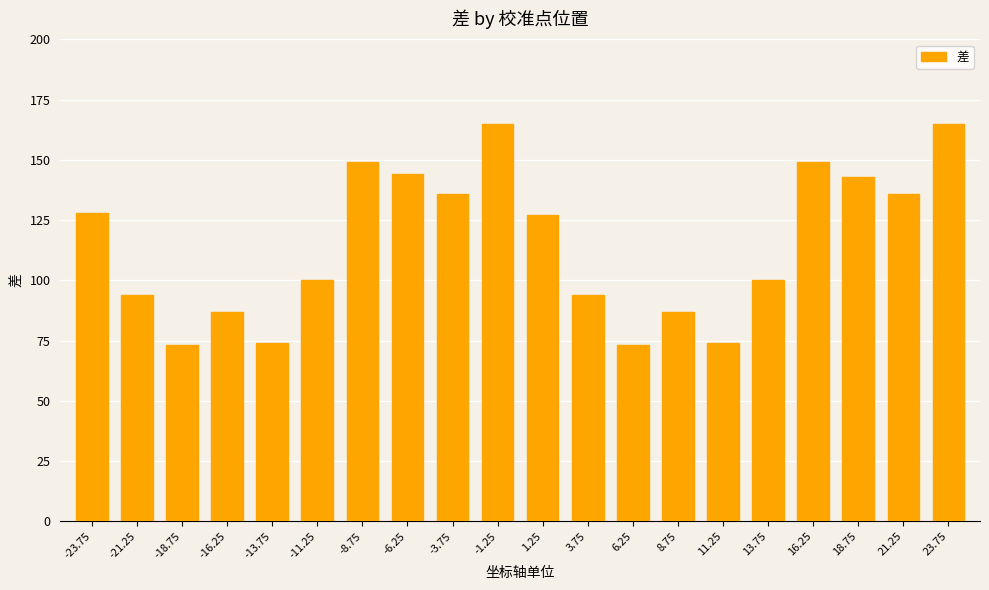

What is the maximum value shown in the chart?

165